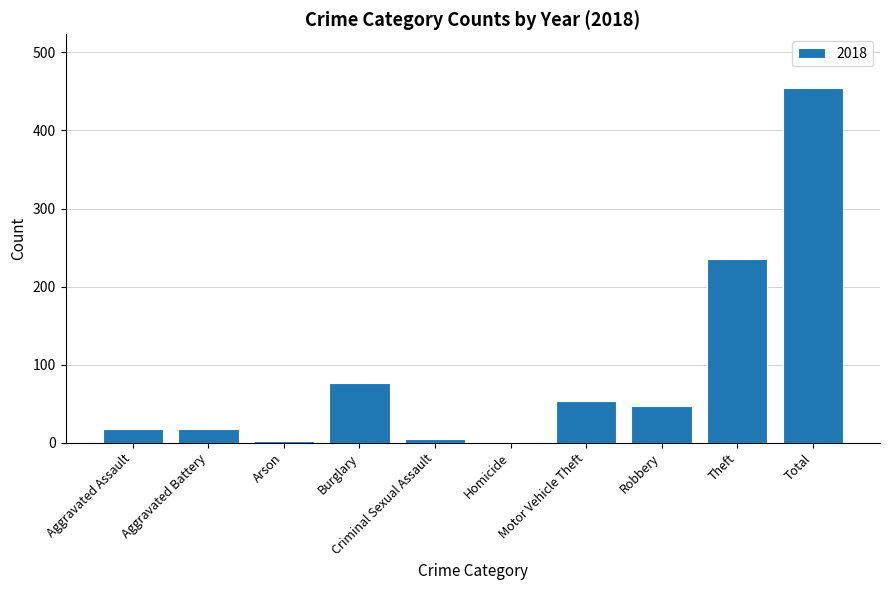

Which label corresponds to the largest value in the chart?

Total